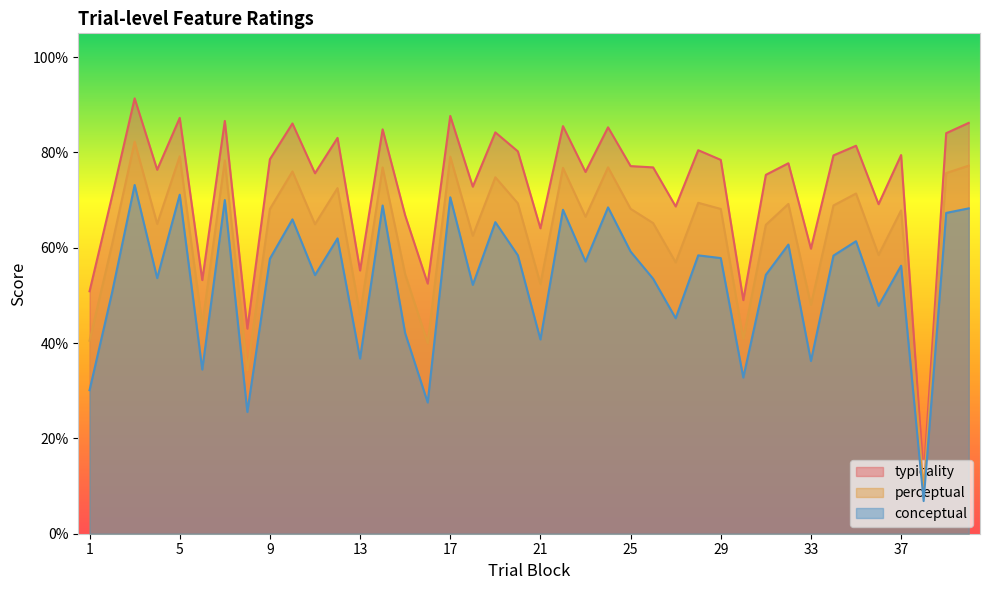

True or false: typicality has more than 2 points higher than both neighbors.

True